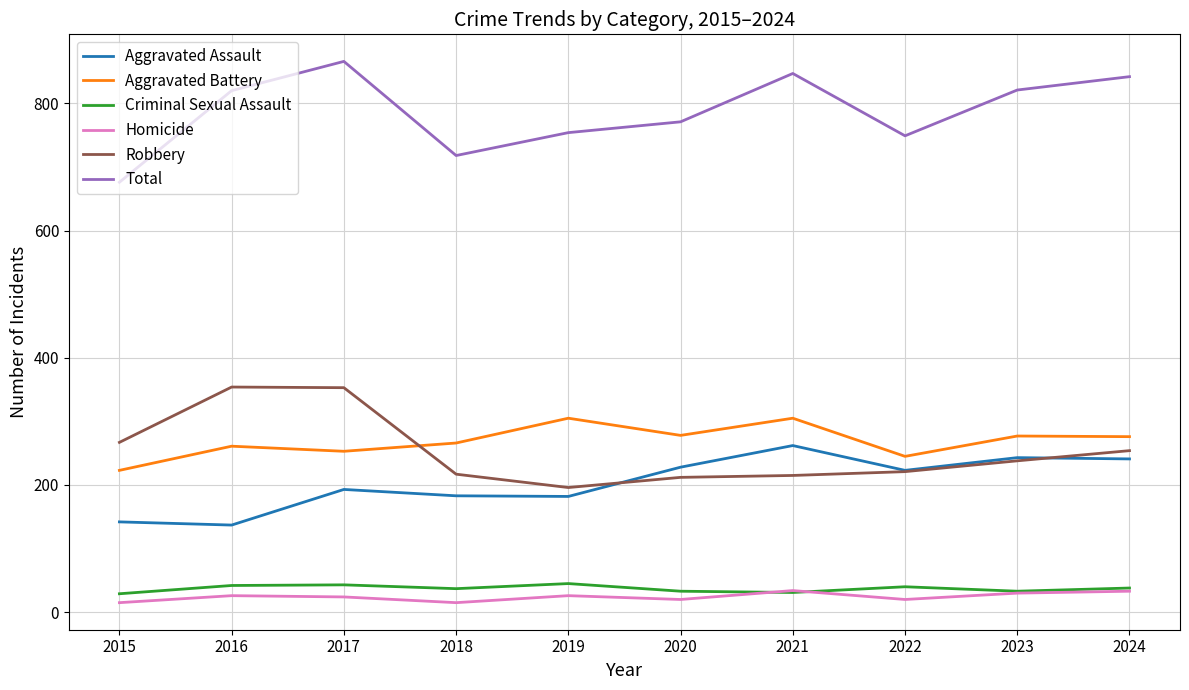

True or false: Criminal Sexual Assault and Total intersect in this chart.

False